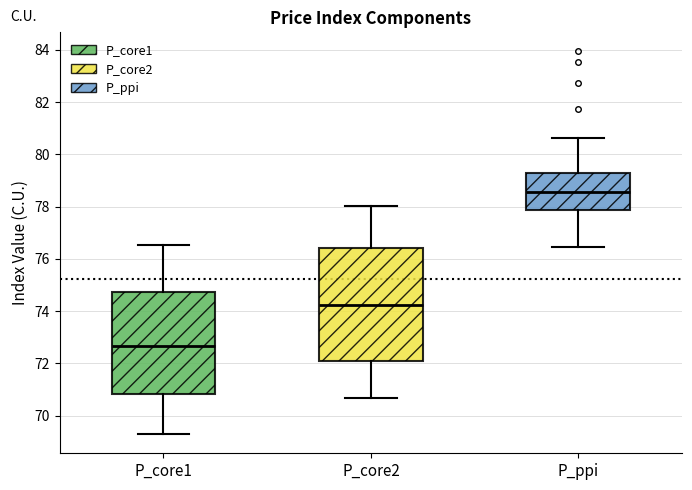

Reading left to right, transcribe this box plot: for each box, give where its median line is, the range the box spans, and where its two whiskers end, as read against the y-axis. The values are not printed on the chart, so give them approximately, as read against the axis.

P_core1: median 72.6, box 70.8 to 74.8, whiskers 69.2 to 76.6
P_core2: median 74.2, box 72.0 to 76.4, whiskers 70.6 to 78.0
P_ppi: median 78.6, box 77.8 to 79.2, whiskers 76.4 to 80.6